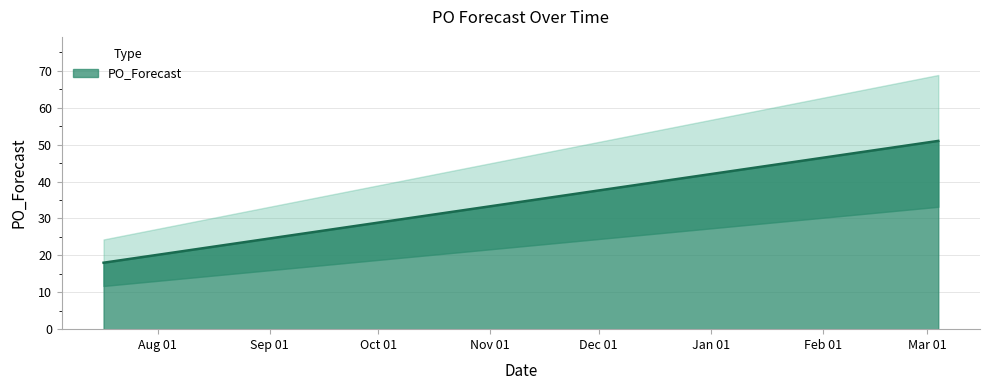

What value does the data have at 2023-07-17, to the nearest 10?

20